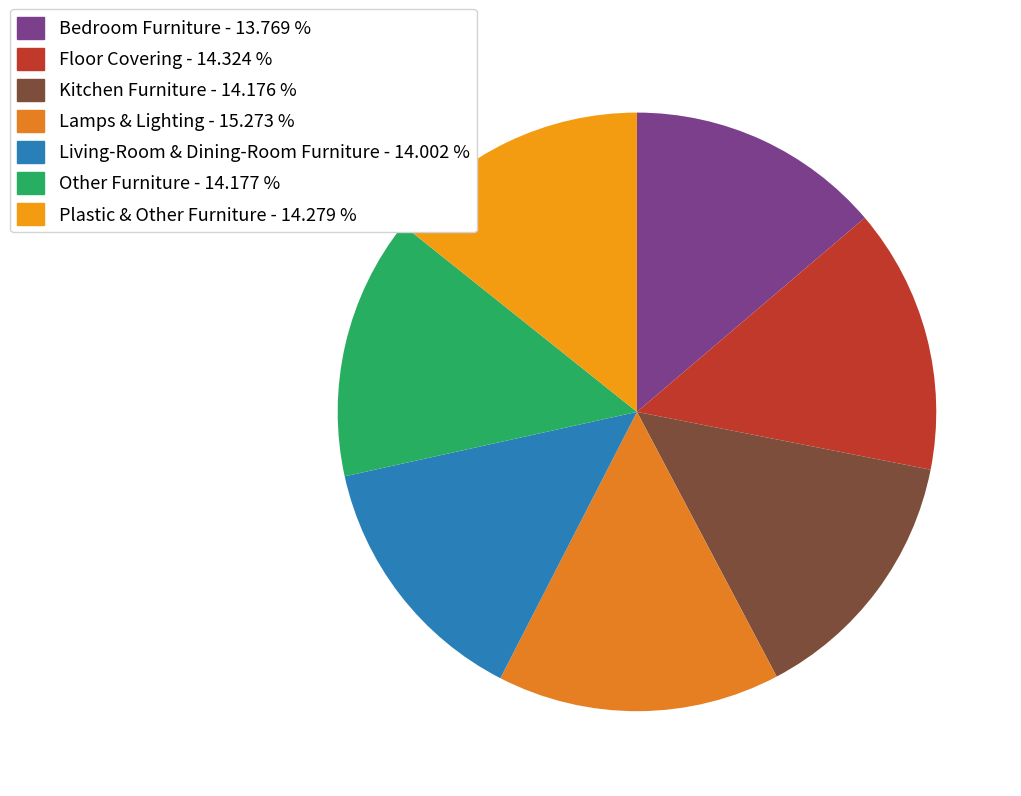

Count the number of slices in the pie.

7